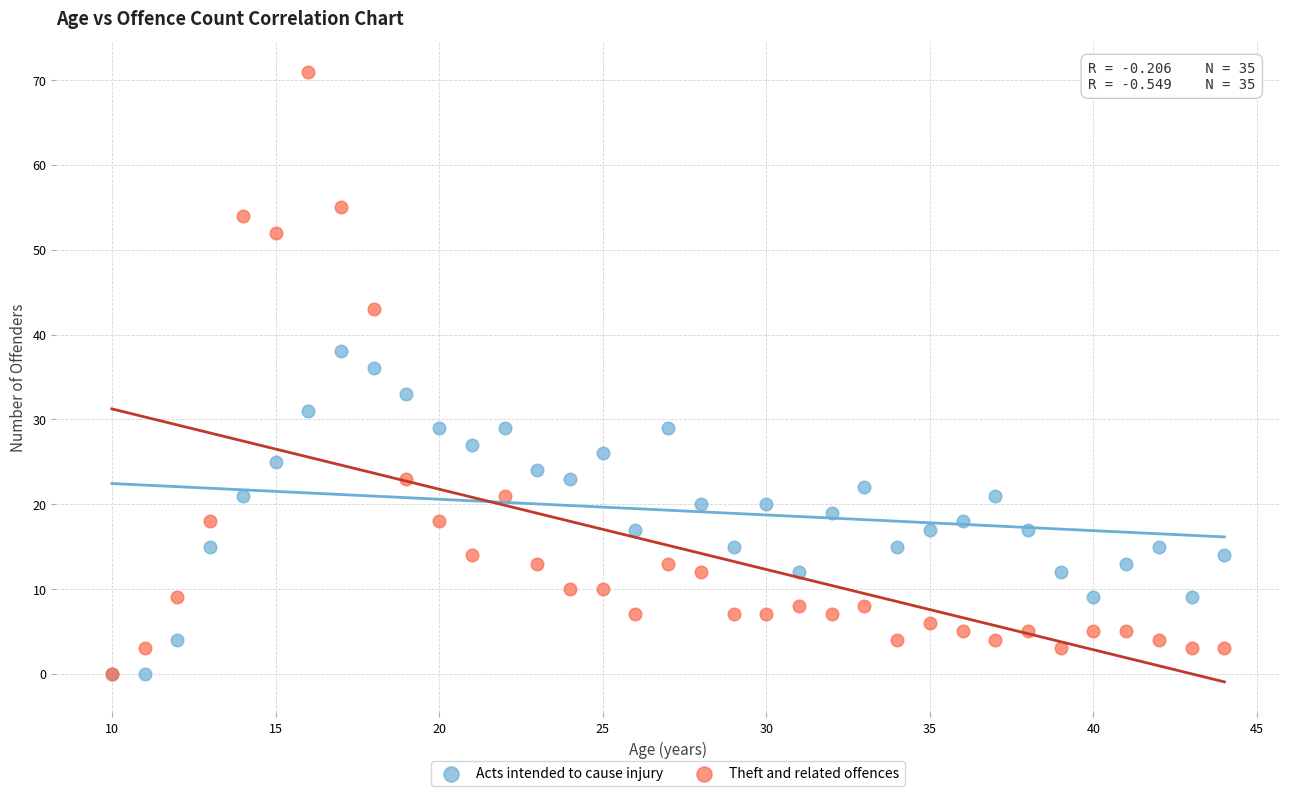

In the Theft and related offences series, what Y value is closest to 35?

43